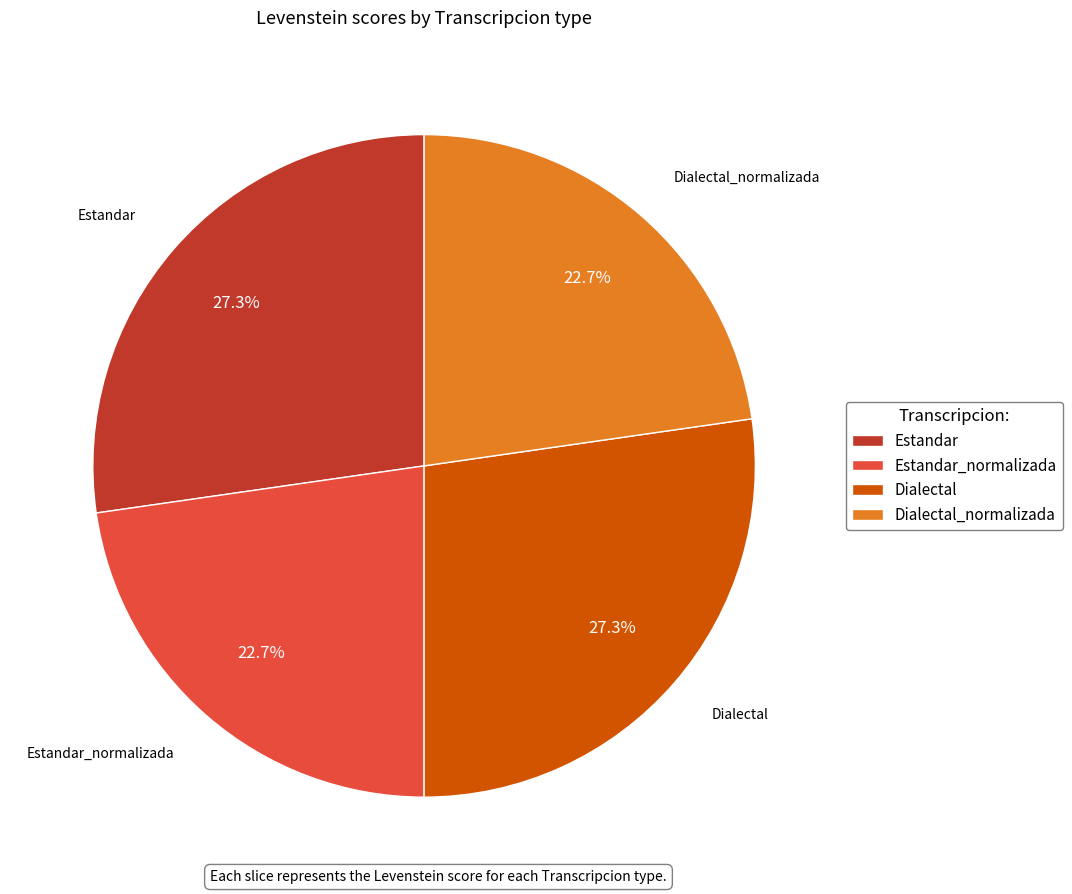

Count the number of slices in the pie.

4